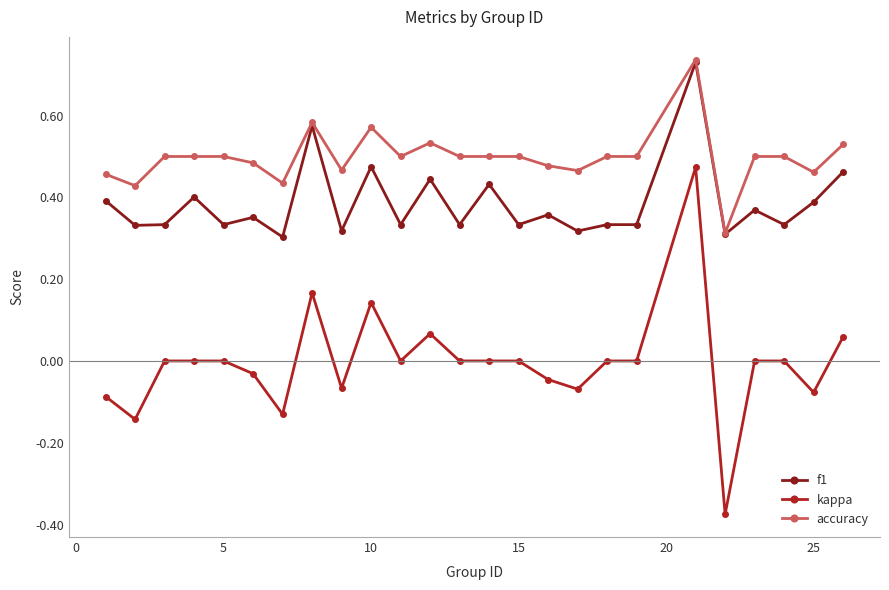

Which series has the widest spread of values?

kappa